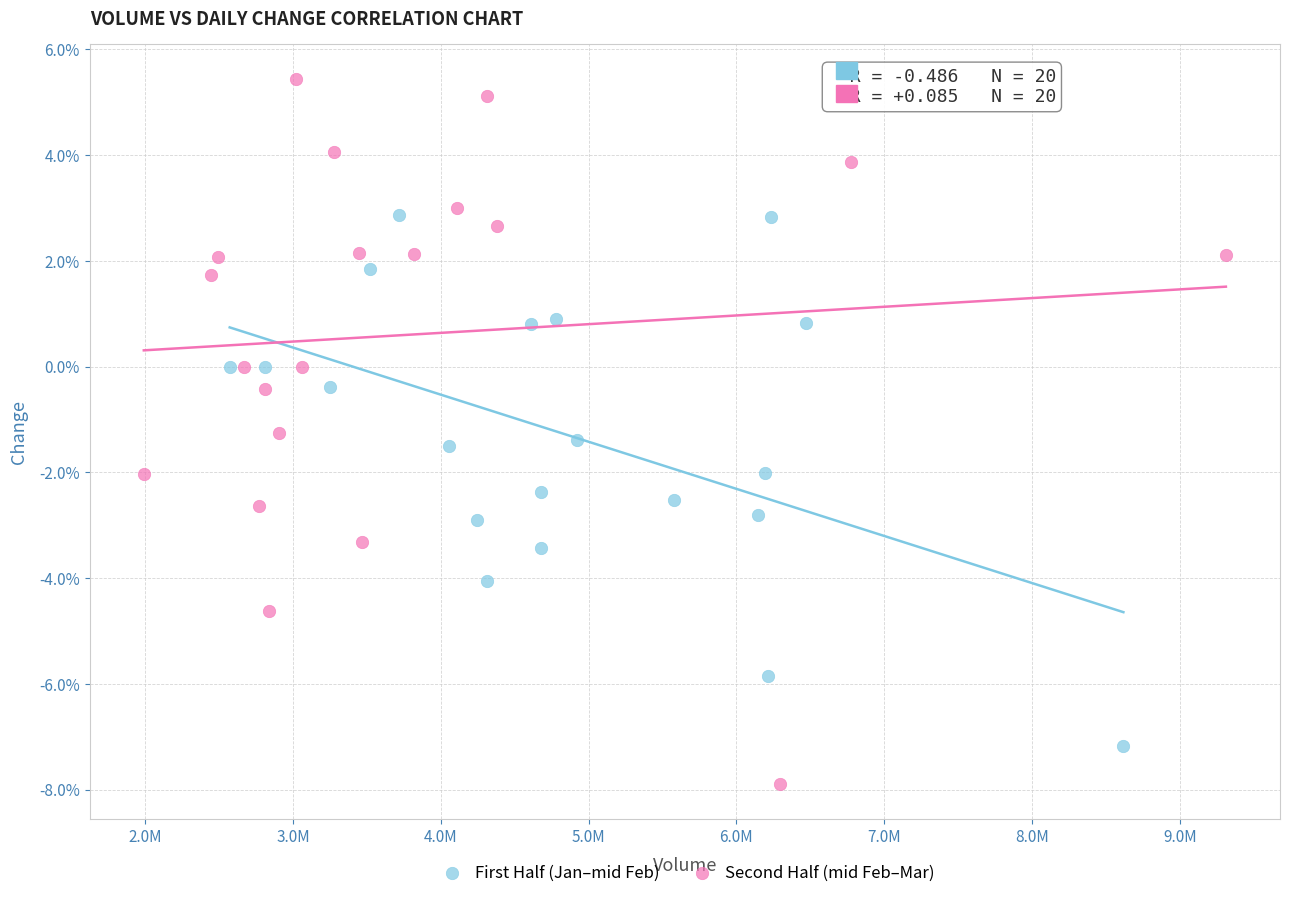

What are all the series names shown in the legend?

First Half (Jan–mid Feb), Second Half (mid Feb–Mar)